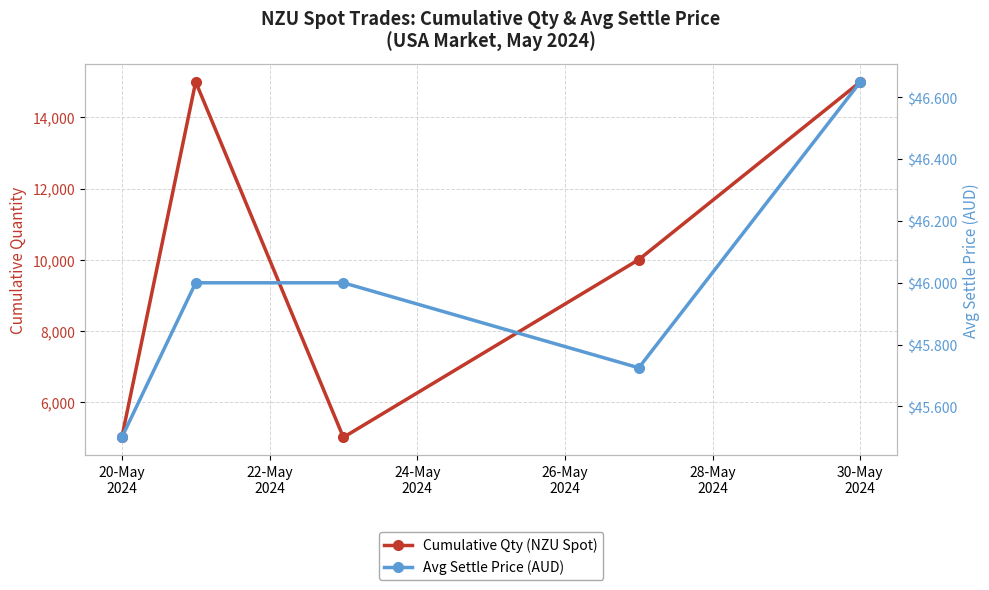

What is the difference between the second highest and second lowest values in the Avg Settle Price (AUD) series?

0.3